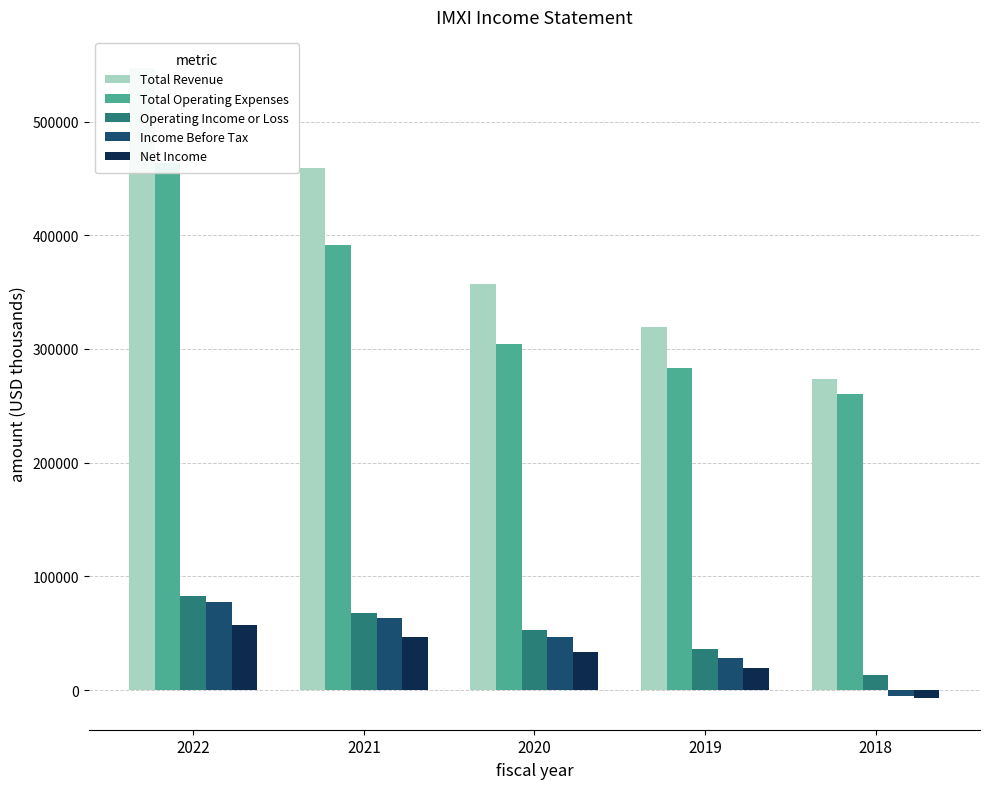

How many groups of bars are there?

5